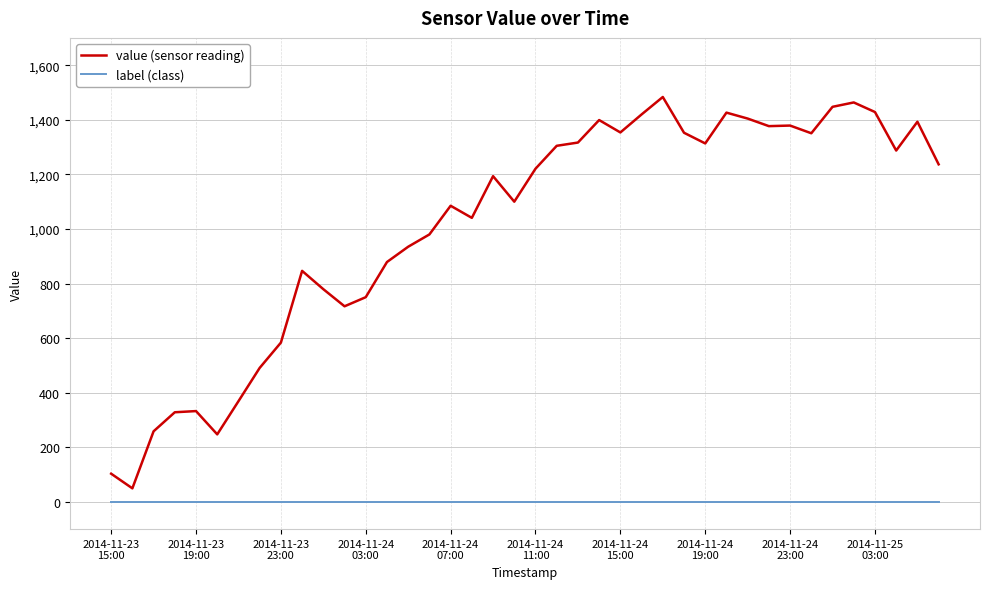

What is the difference between the maximum and minimum values in the value (sensor reading) series?

1434.0